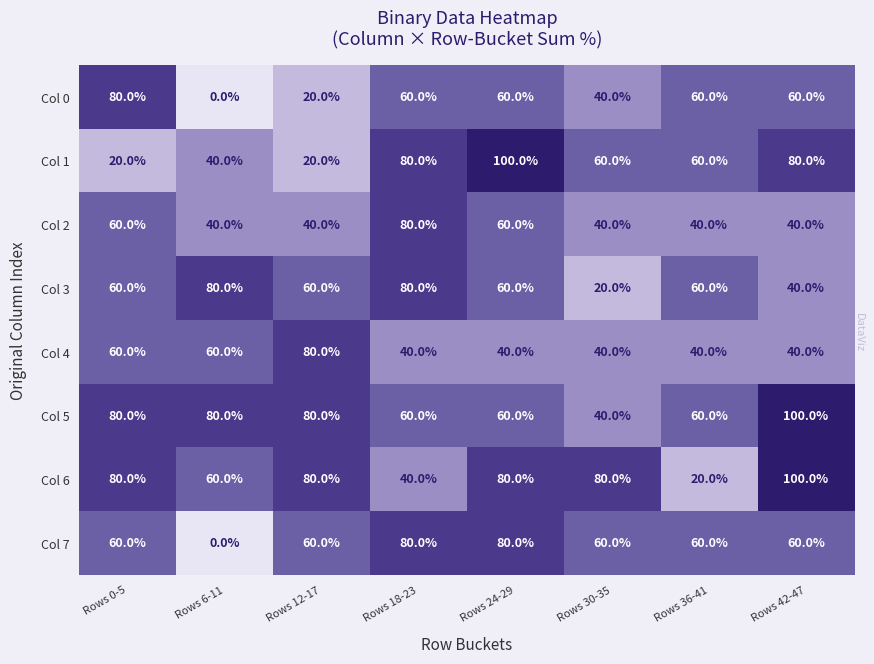

At how many categories does at least one series exceed 35?

8